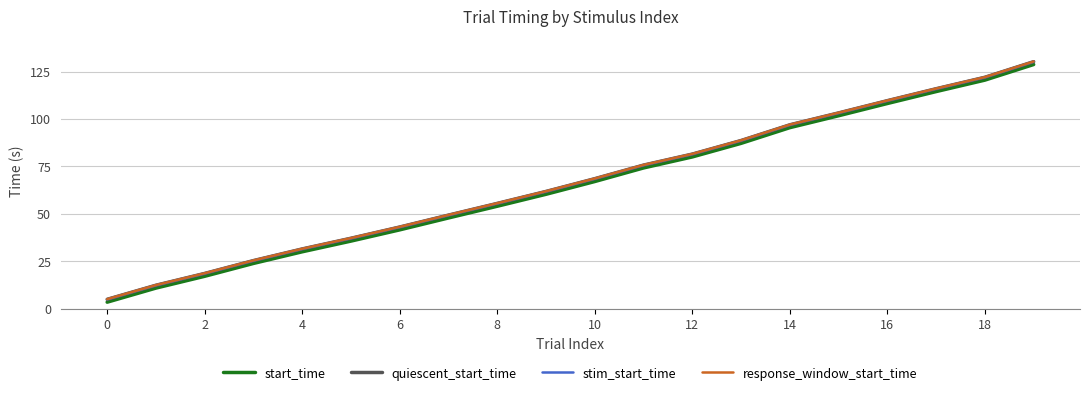

True or false: response_window_start_time and quiescent_start_time intersect in this chart.

False